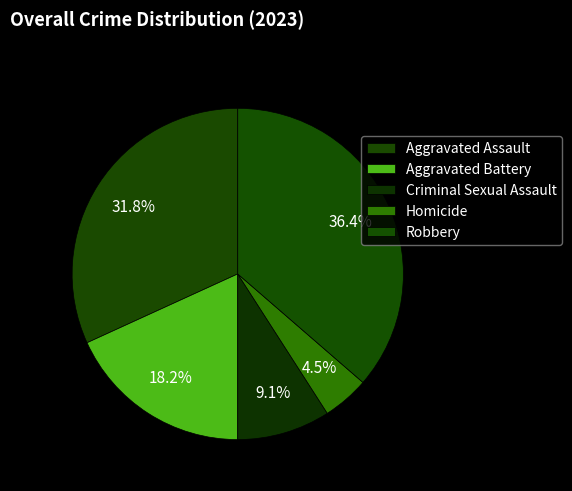

How much of the chart is everything except Aggravated Assault?

68.2%